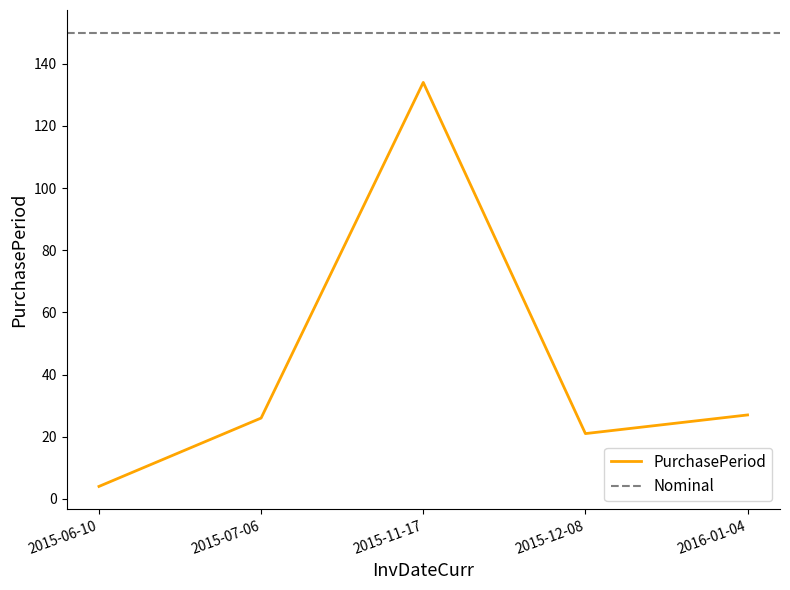

Which category has the highest value across all series?

2015-11-17